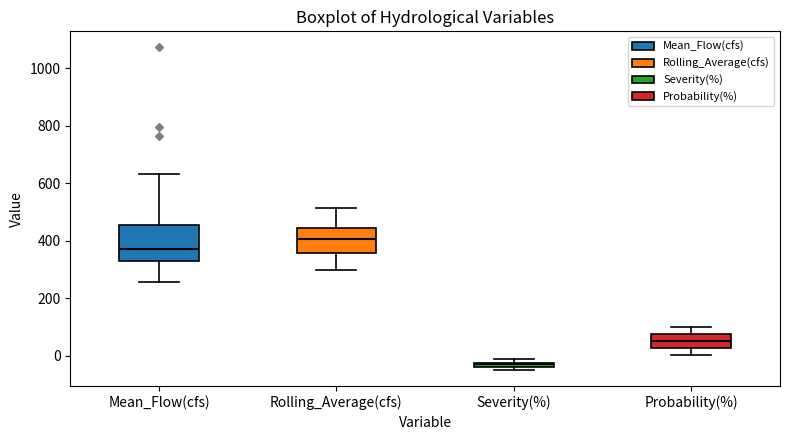

Comparing the boxes themselves (not the whiskers), which one is the tallest?

Mean_Flow(cfs)